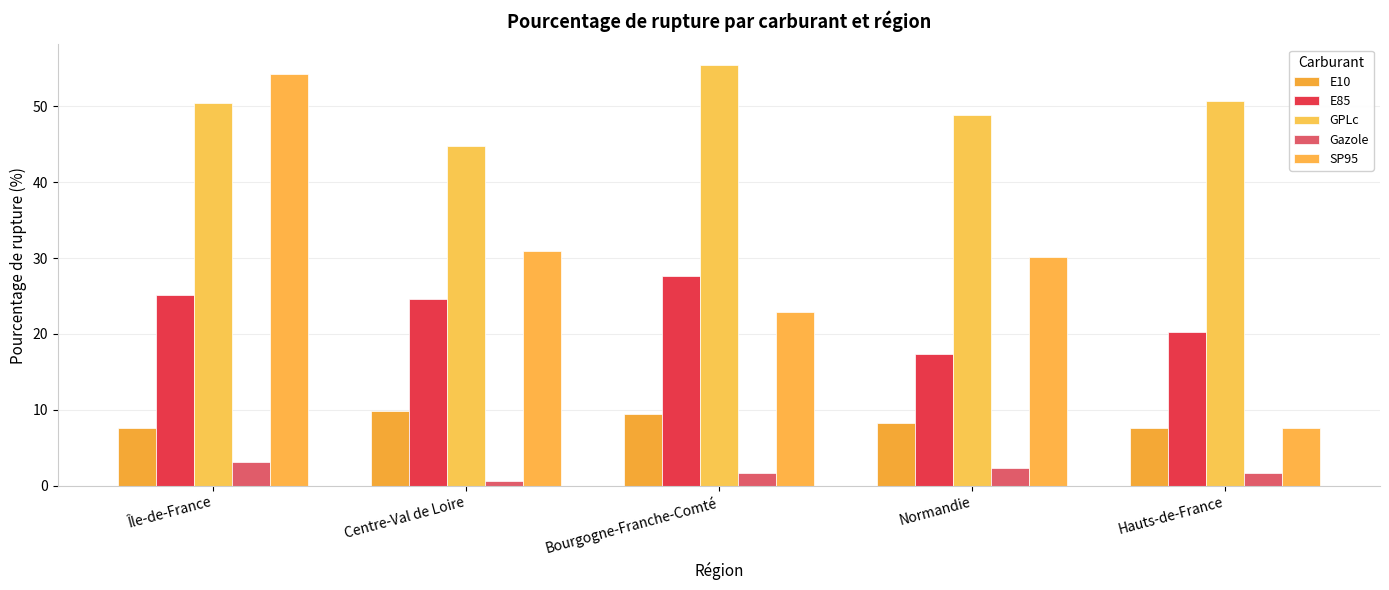

Reading left to right, list all the values displayed in this chart.

E10: 7.5	9.9	9.4	8.3	7.6
E85: 25.1	24.6	27.7	17.4	20.3
GPLc: 50.4	44.7	55.4	48.9	50.7
Gazole: 3.1	0.7	1.7	2.3	1.8
SP95: 54.3	31.0	22.9	30.1	7.6